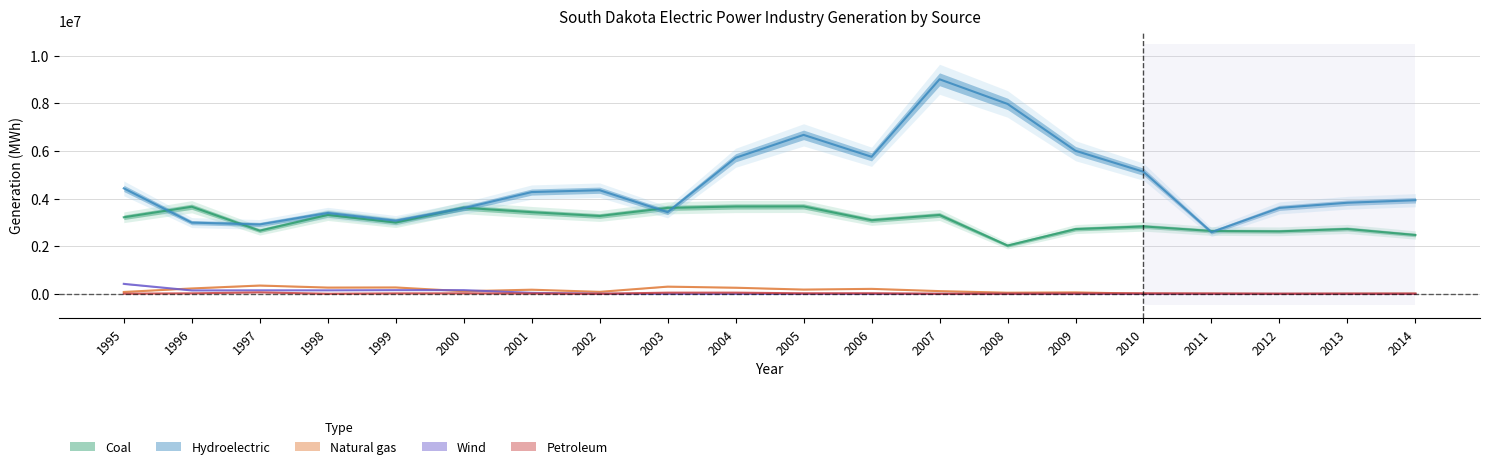

Reading right to left, transcribe all the data shown in this chart.

Coal: 2014=2472514	2013=2727087	2012=2626290	2011=2641582	2010=2833332	2009=2721295	2008=2029901	2007=3314068	2006=3094113	2005=3674400	2004=3670576	2003=3611680	2002=3271523	2001=3431203	2000=3620001	1999=2996347	1998=3315911	1997=2655334	1996=3660482	1995=3217353
Hydroelectric: 2014=3934402	2013=3828116	2012=3612010	2011=2591115	2010=5128760	2009=6009871	2008=7977670	2007=9012260	2006=5757600	2005=6677303	2004=5715508	2003=3431865	2002=4353653	2001=4276303	2000=3597509	1999=3074566	1998=3396833	1997=2917283	1996=2993107	1995=4432451
Natural gas: 2014=12408	2013=9036	2012=642	2011=10527	2010=8437	2009=63139	2008=49728	2007=116637	2006=210726	2005=181205	2004=259039	2003=304803	2002=85778	2001=176024	2000=112255	1999=270946	1998=265817	1997=351042	1996=228569	1995=80334
Wind: 2014=0	2013=0	2012=0	2011=0	2010=0	2009=0	2008=0	2007=0	2006=0	2005=0	2004=0	2003=871	2002=6043	2001=44249	2000=157678	1999=158104	1998=148965	1997=150018	1996=145136	1995=420981
Petroleum: 2014=8149	2013=8427	2012=7472	2011=12287	2010=20731	2009=17488	2008=8975	2007=6536	2006=26551	2005=24119	2004=52214	2003=51524	2002=4961	2001=16058	2000=22771	1999=20785	1998=4660	1997=62902	1996=23175	1995=8320